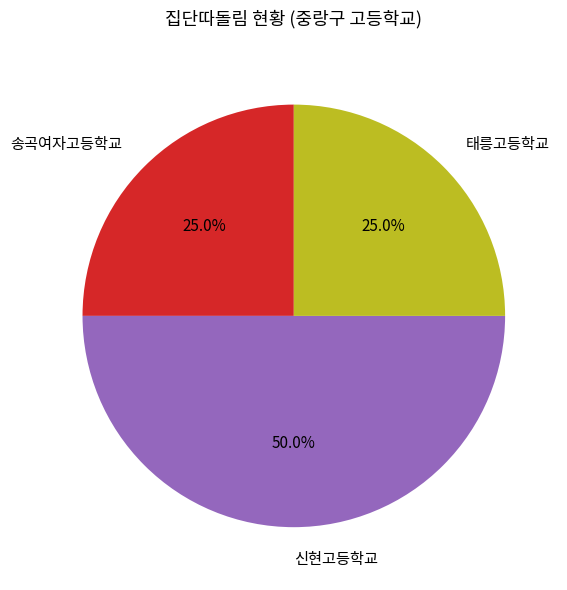

Which slice is the largest?

신현고등학교